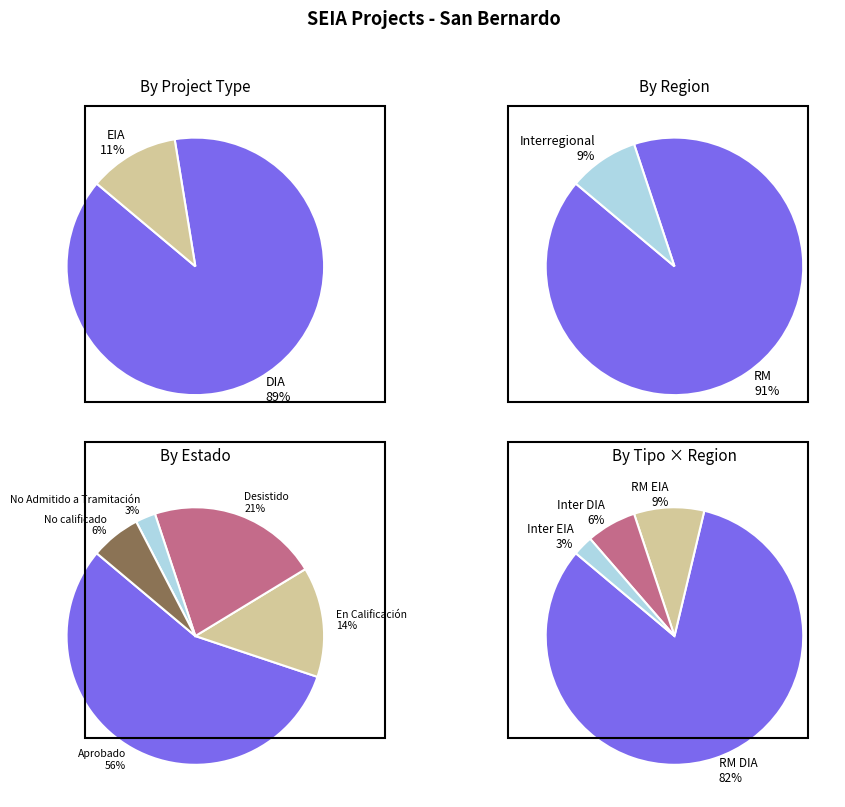

What is the smallest slice in the pie chart?

EIA